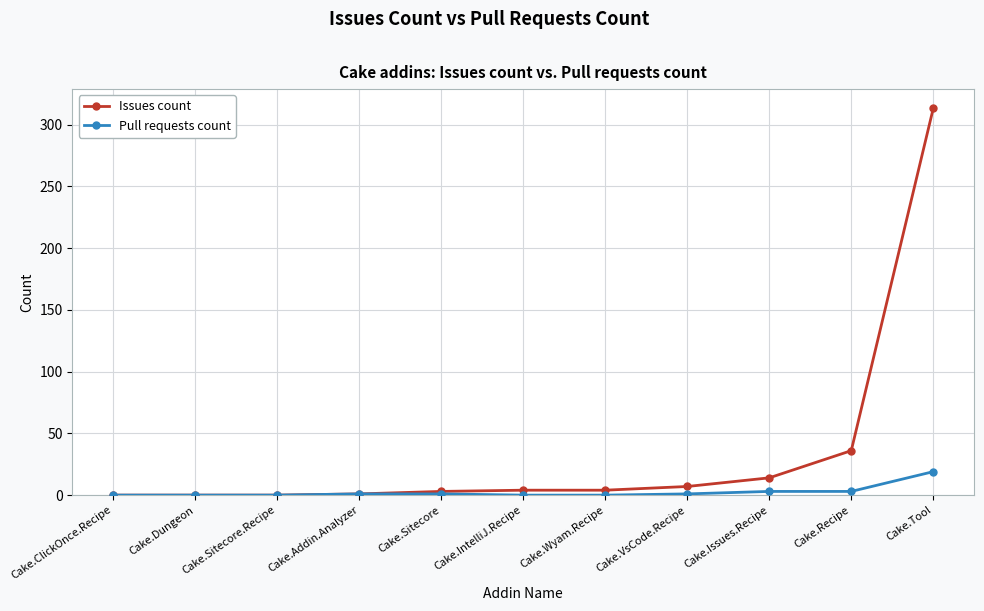

The Pull requests count series shows -11 at Cake.ClickOnce.Recipe. True or false?

False